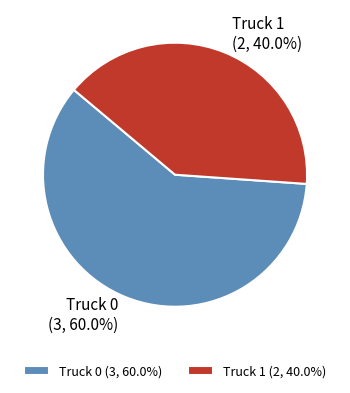

Do Truck 0 and Truck 1 together represent more than half of the pie?

Yes